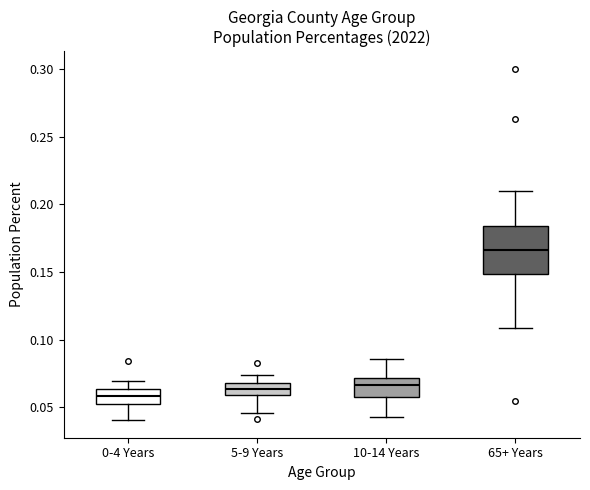

Where is the upper edge of the box for 10-14 Years on the y-axis? The values are not printed on the chart, so give them approximately, as read against the axis.

0.070